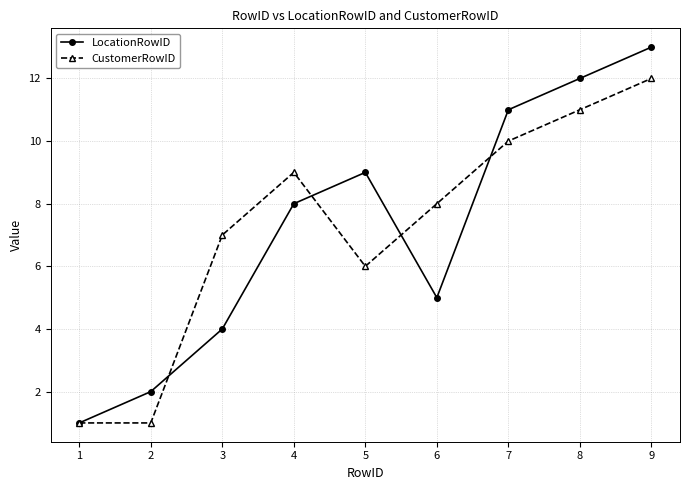

Reading left to right, what are all the values shown in this chart?

LocationRowID: 1	2	4	8	9	5	11	12	13
CustomerRowID: 1	1	7	9	6	8	10	11	12